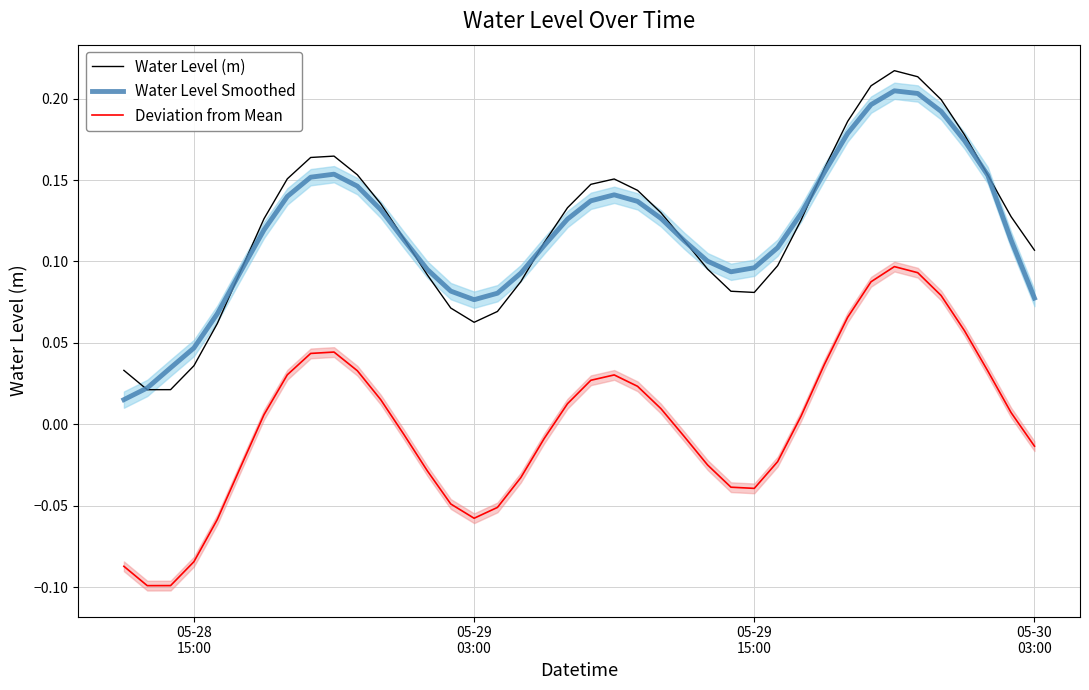

True or false: Deviation from Mean and Water Level (m) intersect in this chart.

False